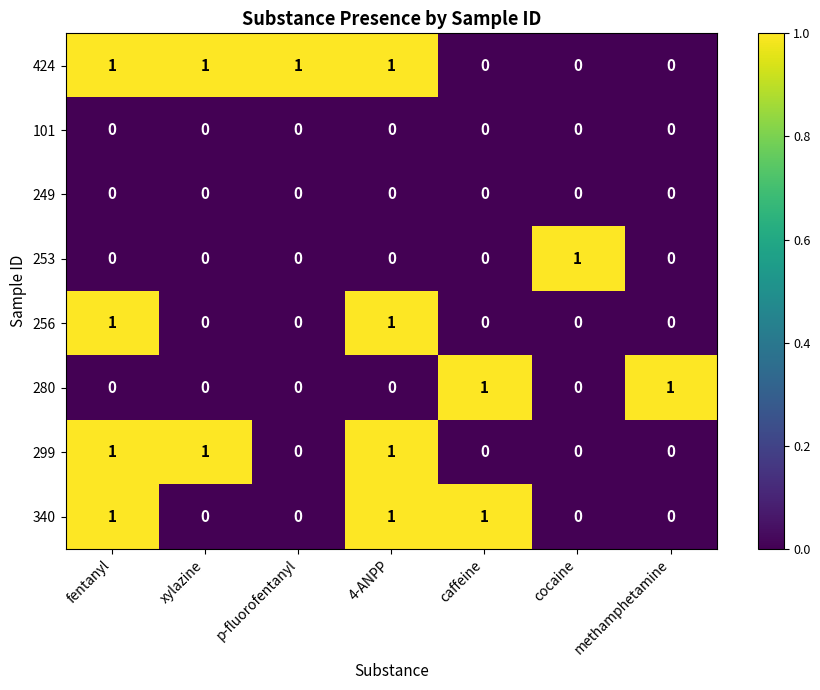

At how many categories does at least one series exceed 0?

7